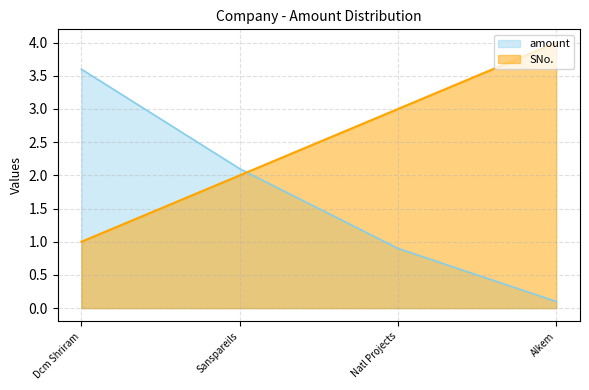

True or false: SNo. and amount intersect in this chart.

True